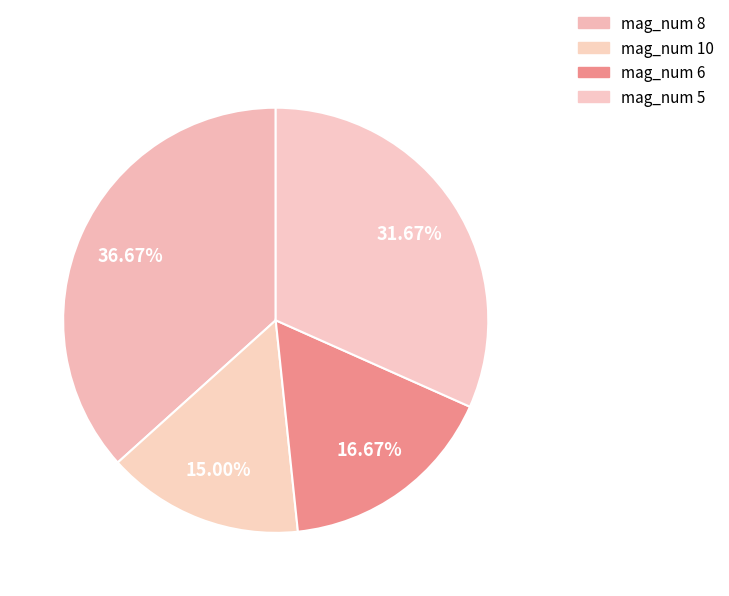

Which slice is the smallest?

10